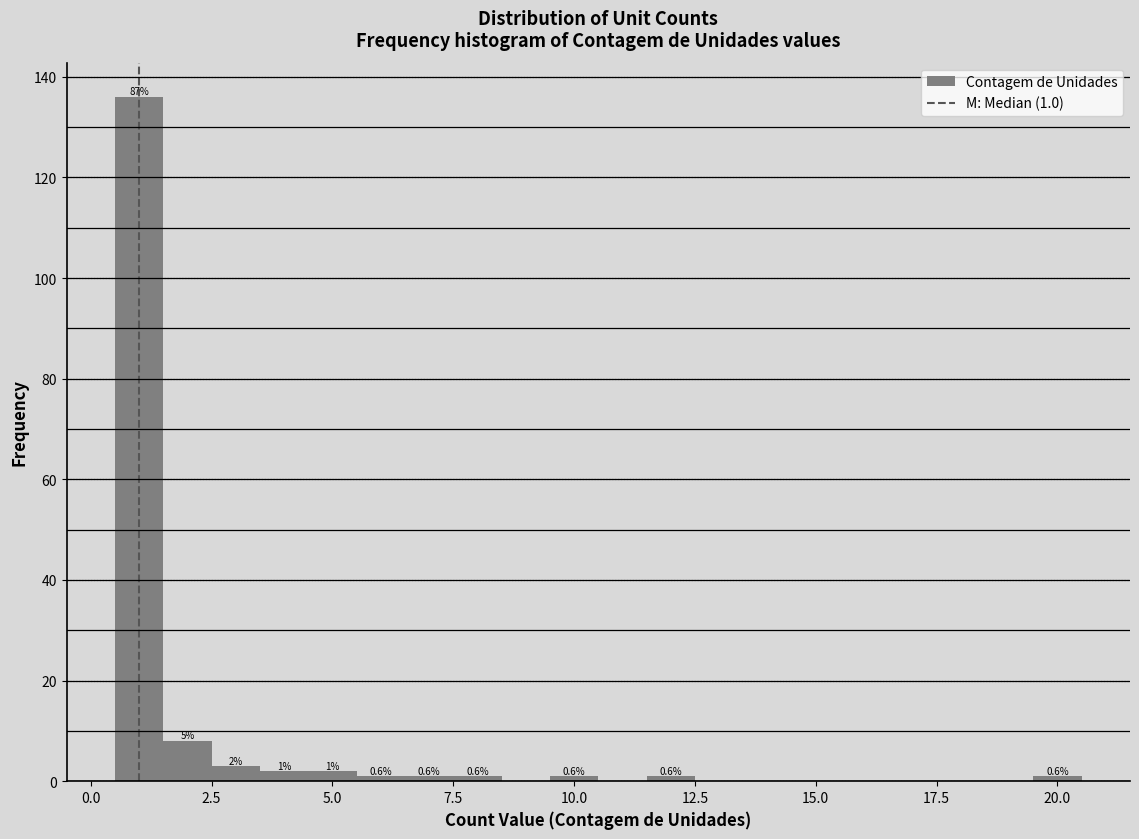

Around what value on the x-axis is the tallest bar? Give the approximate position of its centre, as read against the axis.

1.0